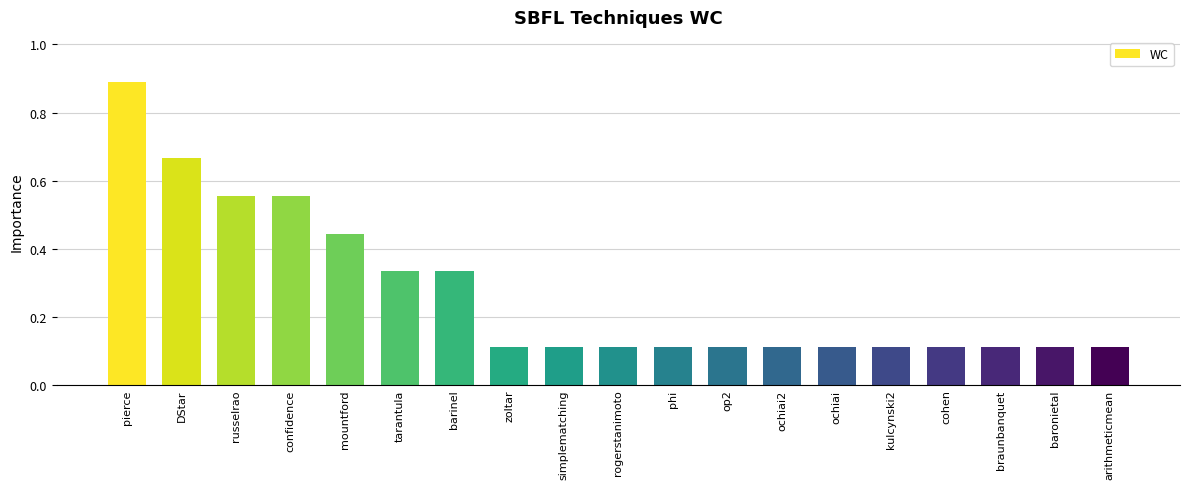

How many values are between 0 and 1?

19